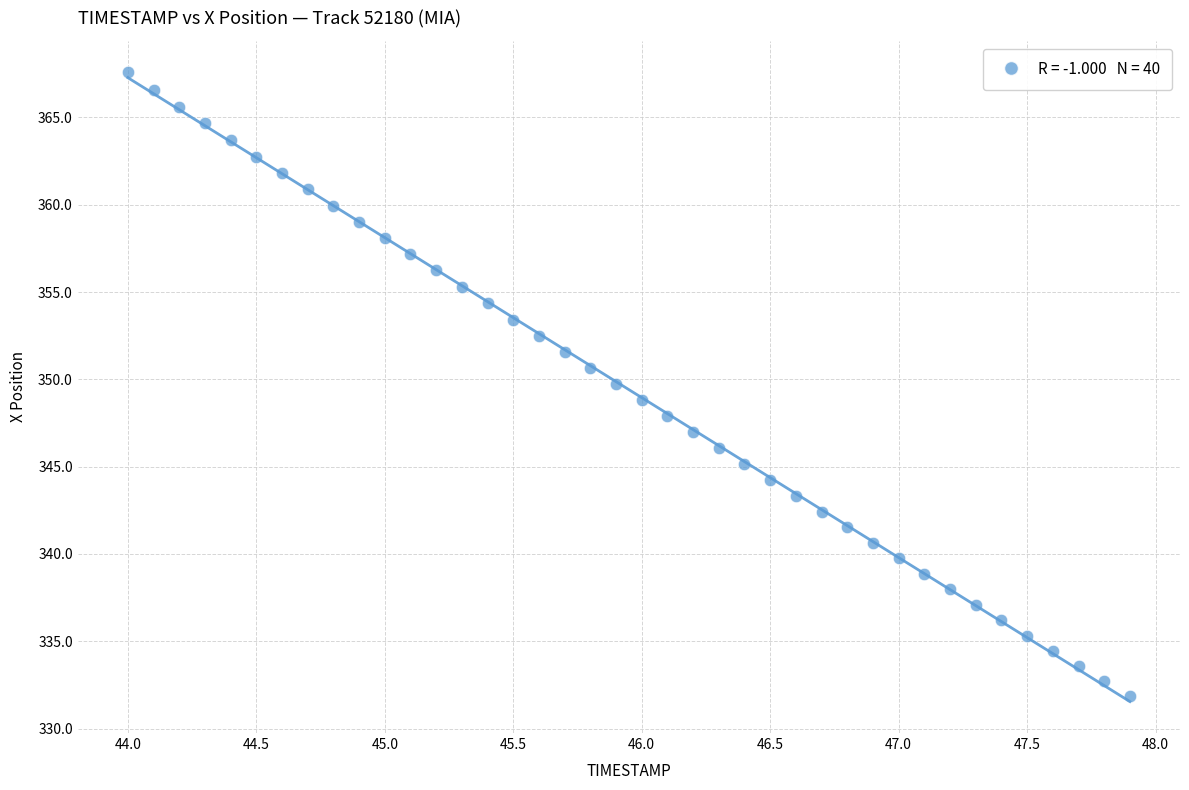

What is the range of Y values (max minus min)?

35.7